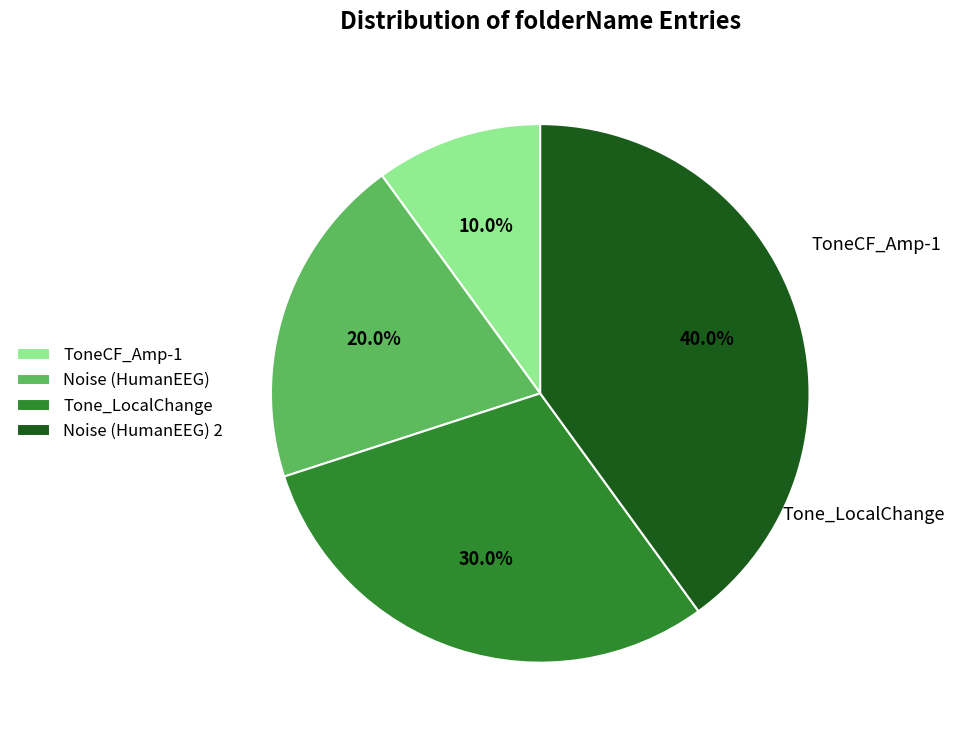

Count the number of slices in the pie.

4